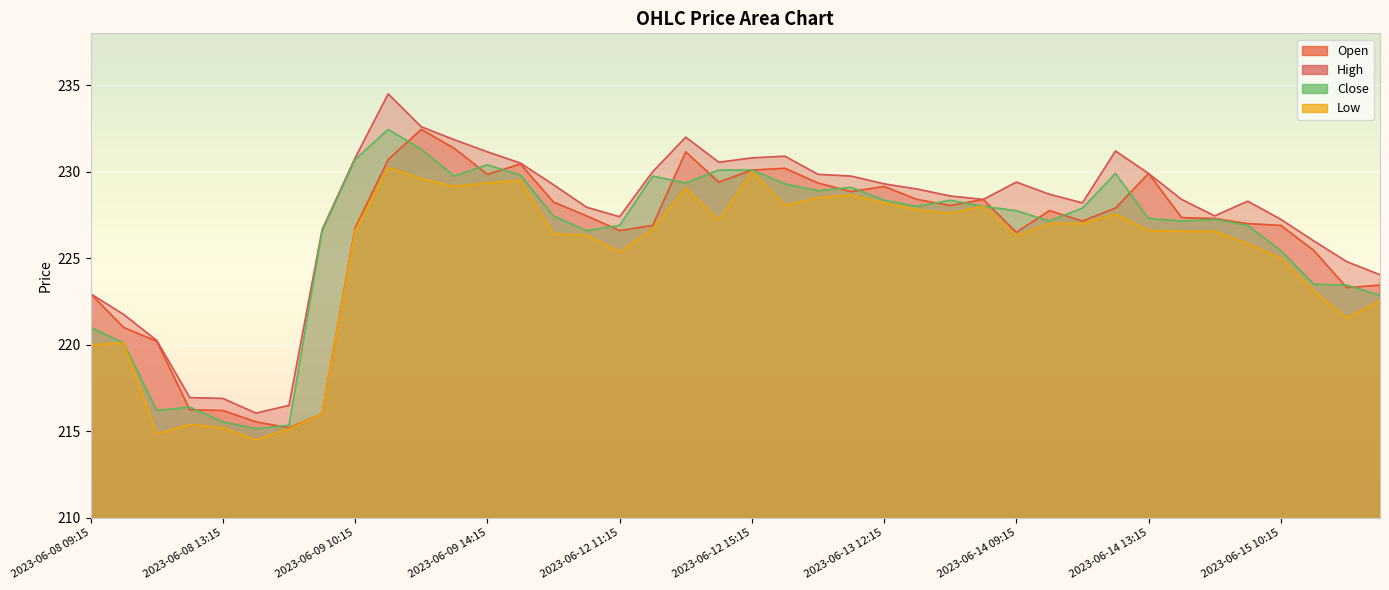

What is the label of the 25th point from the left?

2023-06-13 12:15